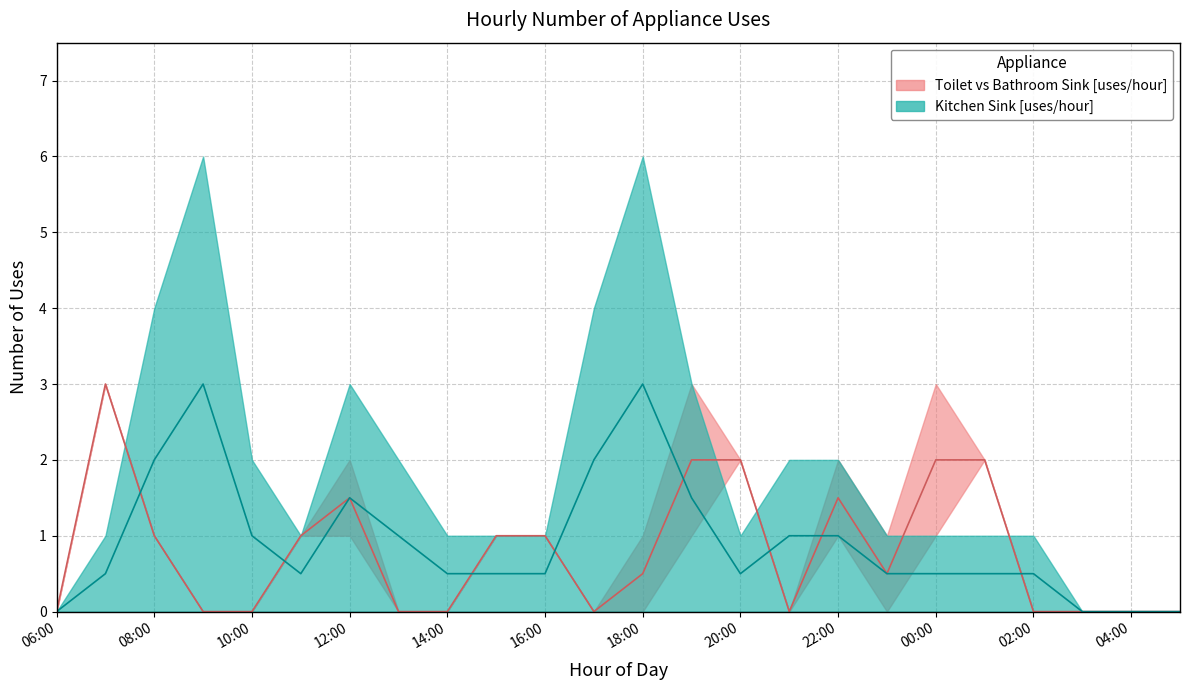

Which series ends up on top after the final intersection of bathroom_sink and toilet?

bathroom_sink